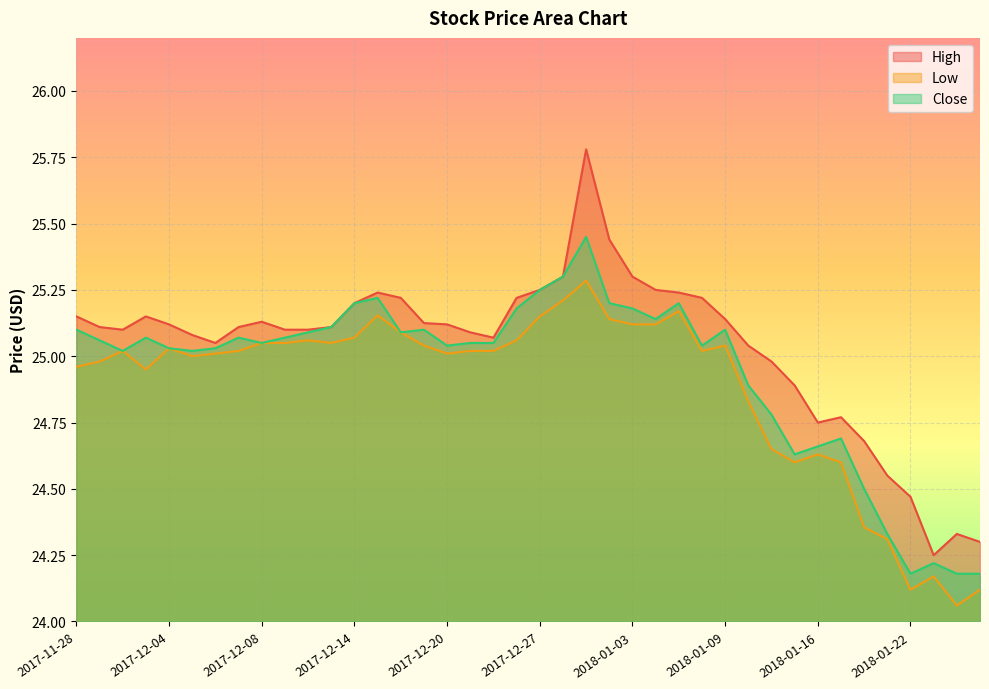

Between 2017-12-15 and 2018-01-16, which is larger?

2017-12-15